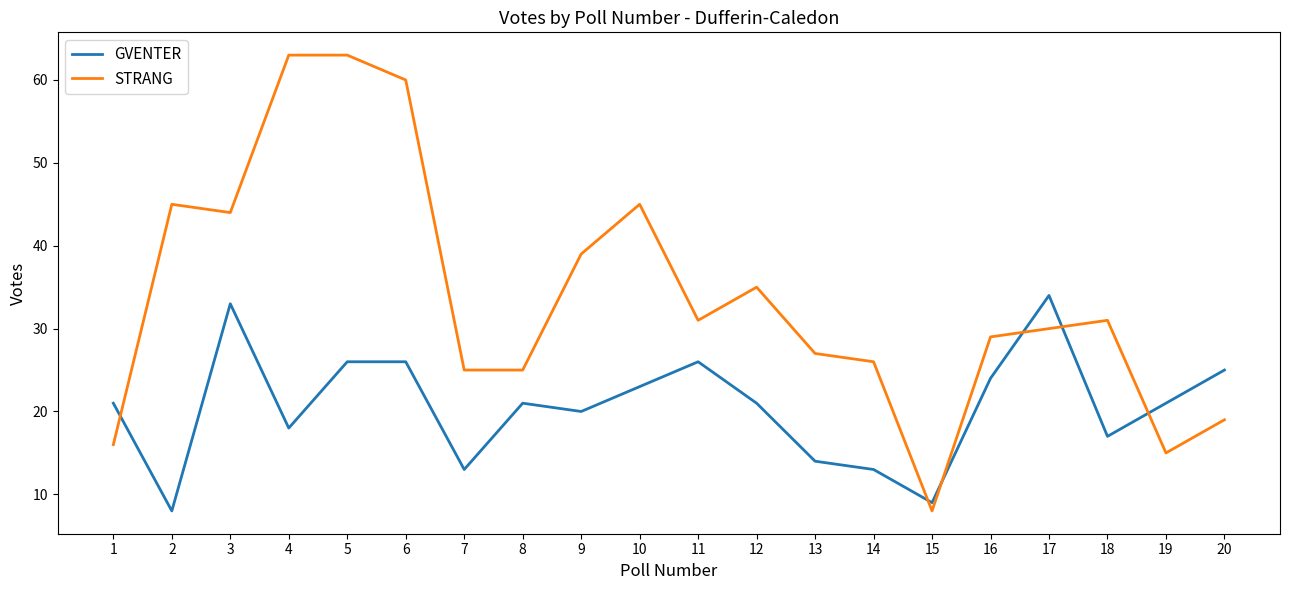

Reading left to right, list all the values displayed in this chart.

GVENTER: 21	8	33	18	26	26	13	21	20	23	26	21	14	13	9	24	34	17	21	25
STRANG: 16	45	44	63	63	60	25	25	39	45	31	35	27	26	8	29	30	31	15	19